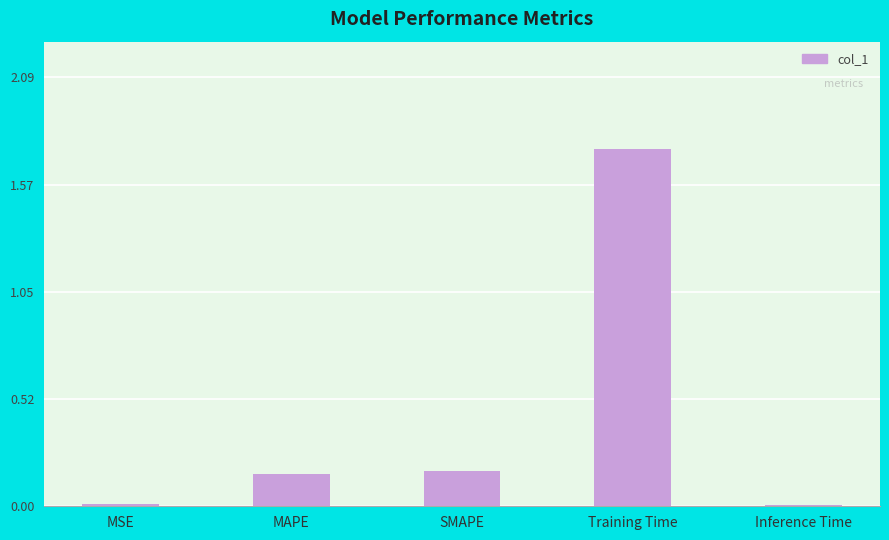

True or false: the data shows 0.3 at SMAPE.

False